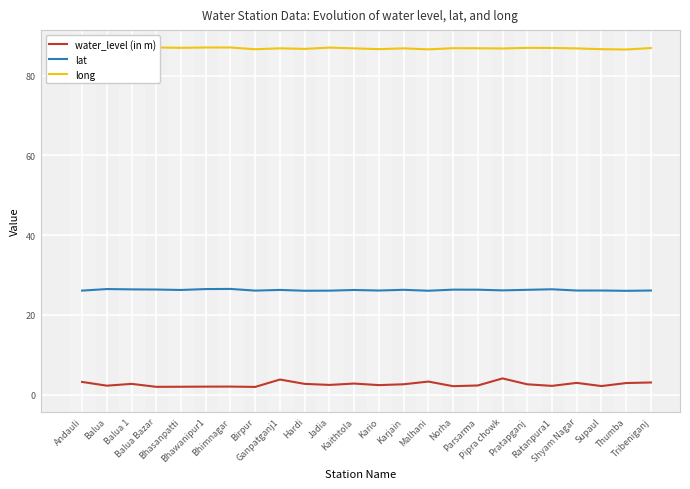

Reading left to right, list all the values displayed in this chart.

water_level (in m): Andauli=3.2	Balua=2.3	Balua 1=2.7	Balua Bazar=2.0	Bhasanpatti=2.0	Bhawanipur1=2.0	Bhimnagar=2.0	Birpur=2.0	Ganpatganj1=3.8	Hardi=2.7	Jadia=2.5	Kaithtola=2.8	Kario=2.4	Karjain=2.6	Malhani=3.3	Norha=2.1	Parsarma=2.3	Pipra chowk=4.1	Pratapganj=2.6	Ratanpura1=2.2	Shyam Nagar=3.0	Supaul=2.2	Thumba=2.9	Tribeniganj=3.1
lat: Andauli=26.1	Balua=26.5	Balua 1=26.4	Balua Bazar=26.4	Bhasanpatti=26.3	Bhawanipur1=26.5	Bhimnagar=26.5	Birpur=26.1	Ganpatganj1=26.3	Hardi=26.1	Jadia=26.1	Kaithtola=26.3	Kario=26.1	Karjain=26.3	Malhani=26.1	Norha=26.3	Parsarma=26.3	Pipra chowk=26.2	Pratapganj=26.3	Ratanpura1=26.4	Shyam Nagar=26.1	Supaul=26.1	Thumba=26.0	Tribeniganj=26.1
long: Andauli=86.6	Balua=87.0	Balua 1=87.0	Balua Bazar=87.0	Bhasanpatti=87.0	Bhawanipur1=87.0	Bhimnagar=87.0	Birpur=86.6	Ganpatganj1=86.8	Hardi=86.7	Jadia=87.0	Kaithtola=86.8	Kario=86.6	Karjain=86.8	Malhani=86.6	Norha=86.9	Parsarma=86.8	Pipra chowk=86.8	Pratapganj=86.9	Ratanpura1=86.9	Shyam Nagar=86.8	Supaul=86.6	Thumba=86.5	Tribeniganj=86.9